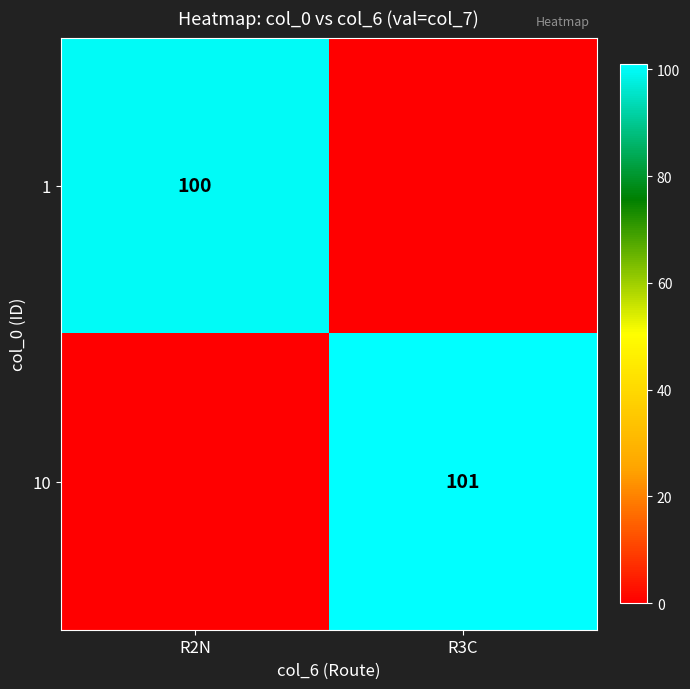

Is the value of 10 at R3C greater than the value of 1 at R2N?

Yes